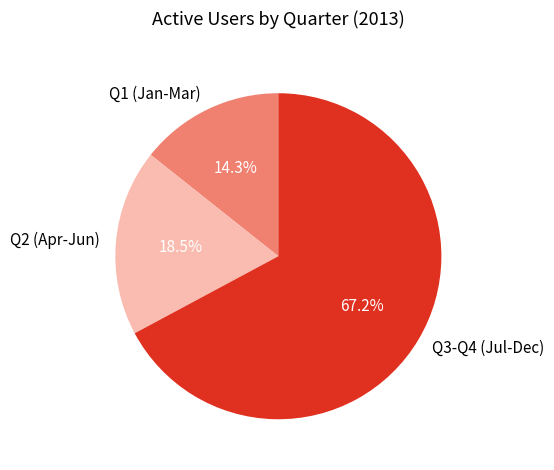

Rank the categories by value from highest to lowest.

Q3-Q4 (Jul-Dec), Q2 (Apr-Jun), Q1 (Jan-Mar)